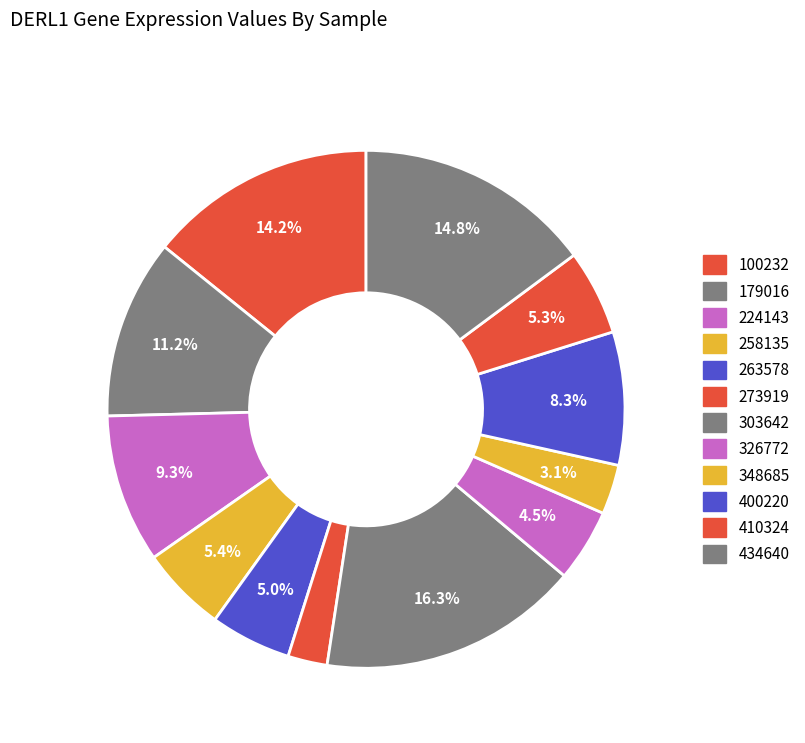

How many slices are in this pie chart?

12